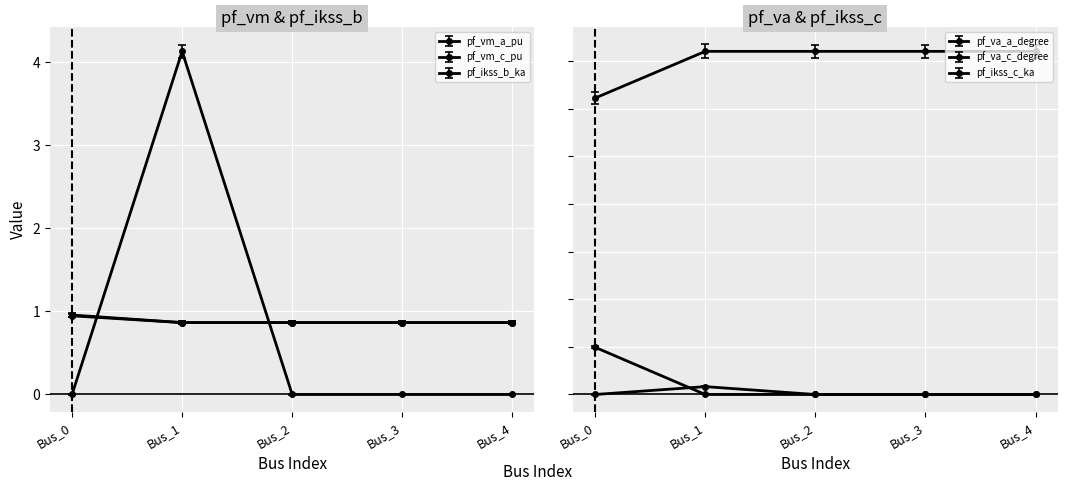

At how many categories does at least one series exceed 1?

1